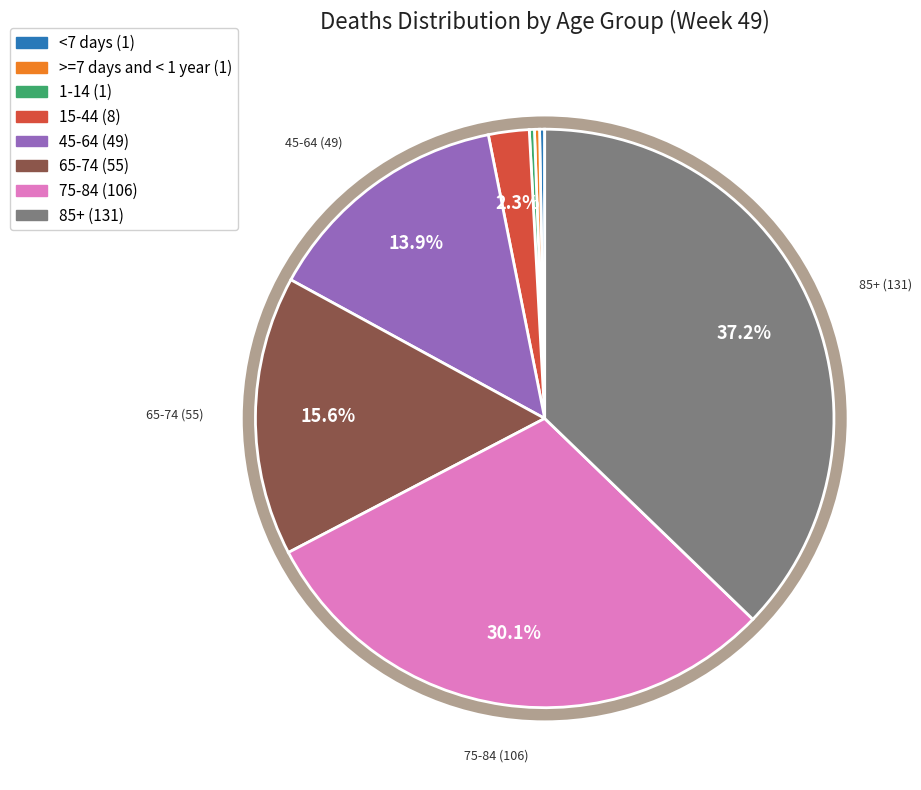

Does any single category account for the majority?

No